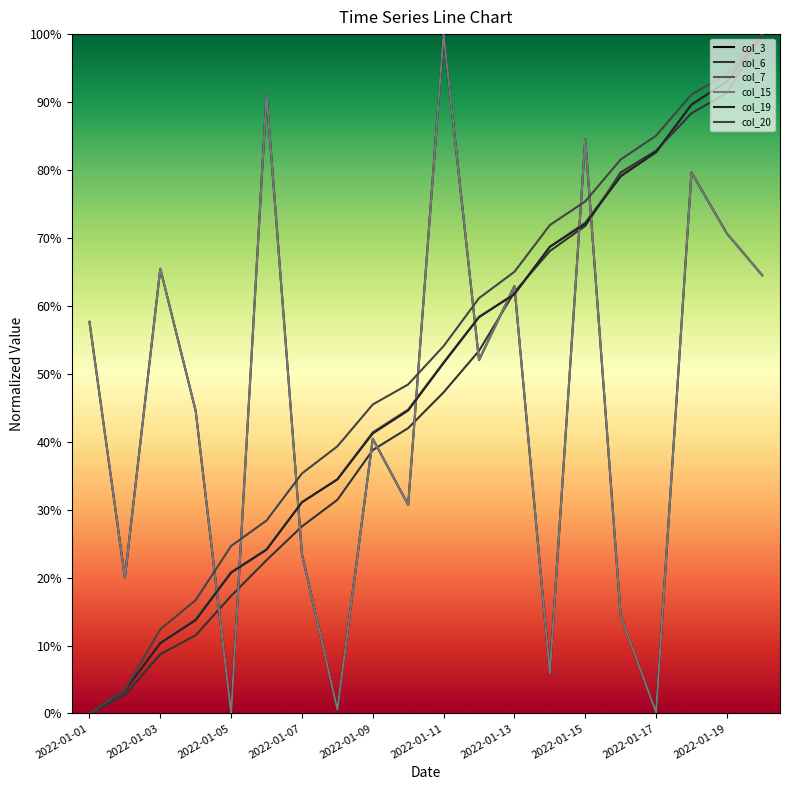

Does the chart have visible grid lines?

No